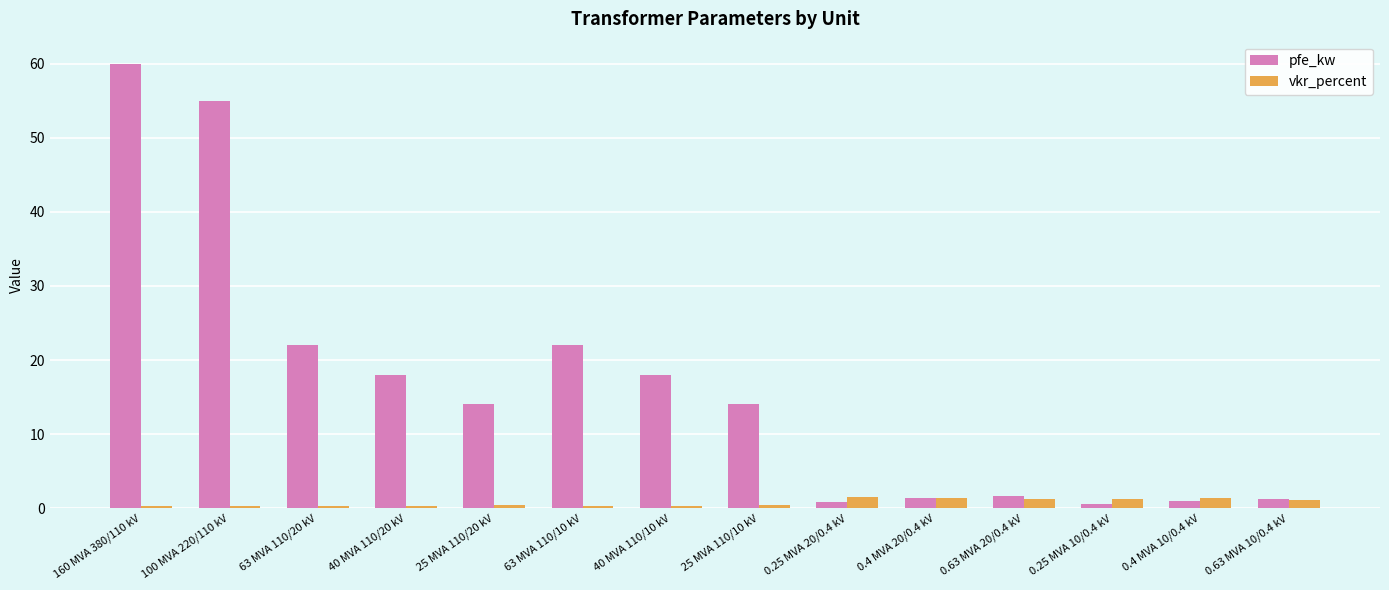

Which category has the highest value across all series?

160 MVA 380/110 kV